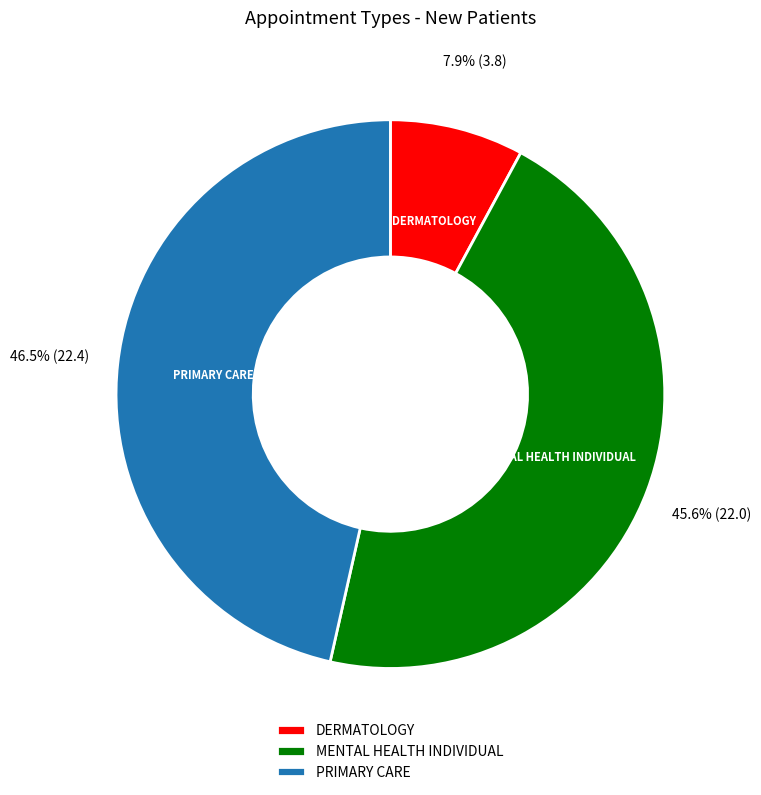

To the nearest percent, what is the combined percentage of MENTAL HEALTH INDIVIDUAL and PRIMARY CARE?

92%